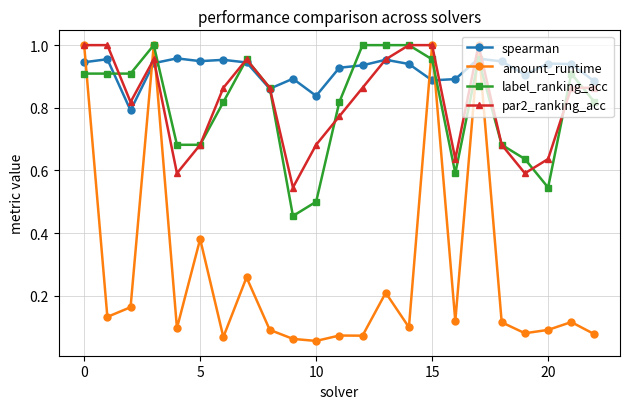

Which series has the widest spread of values?

amount_runtime